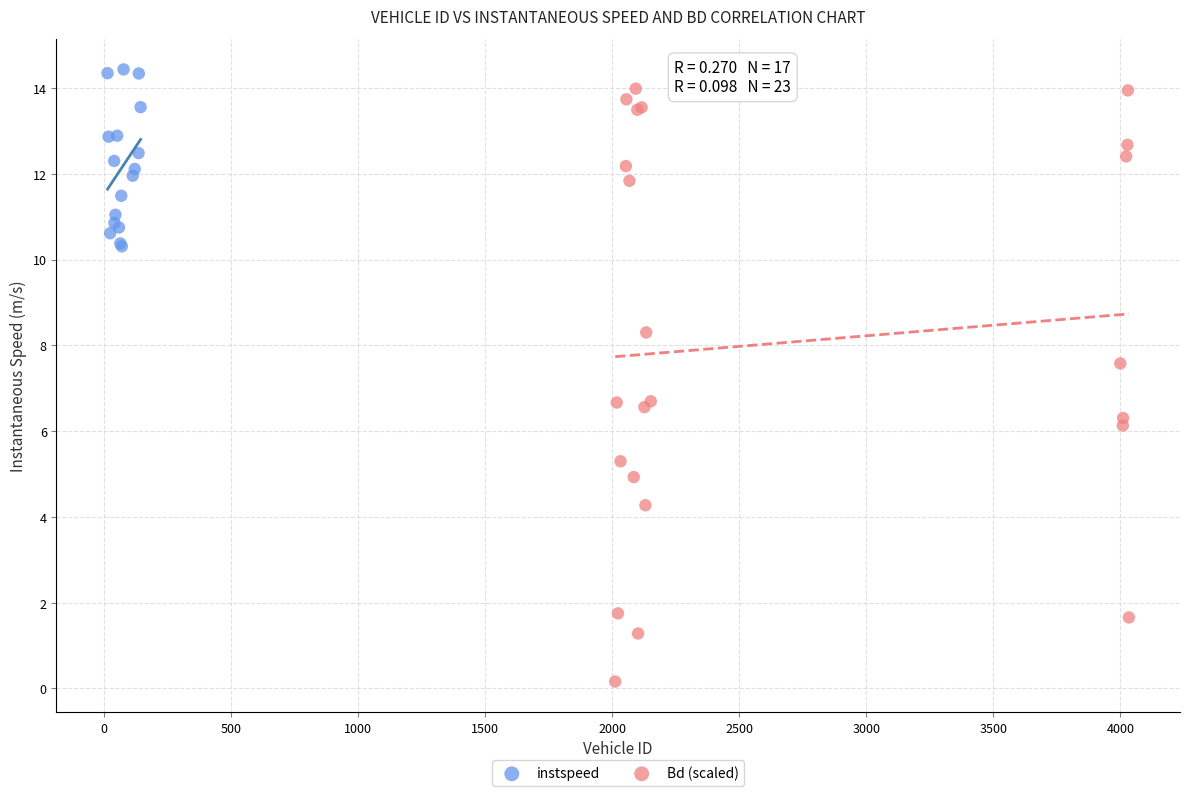

Which series reaches the minimum Y coordinate?

Bd (scaled)